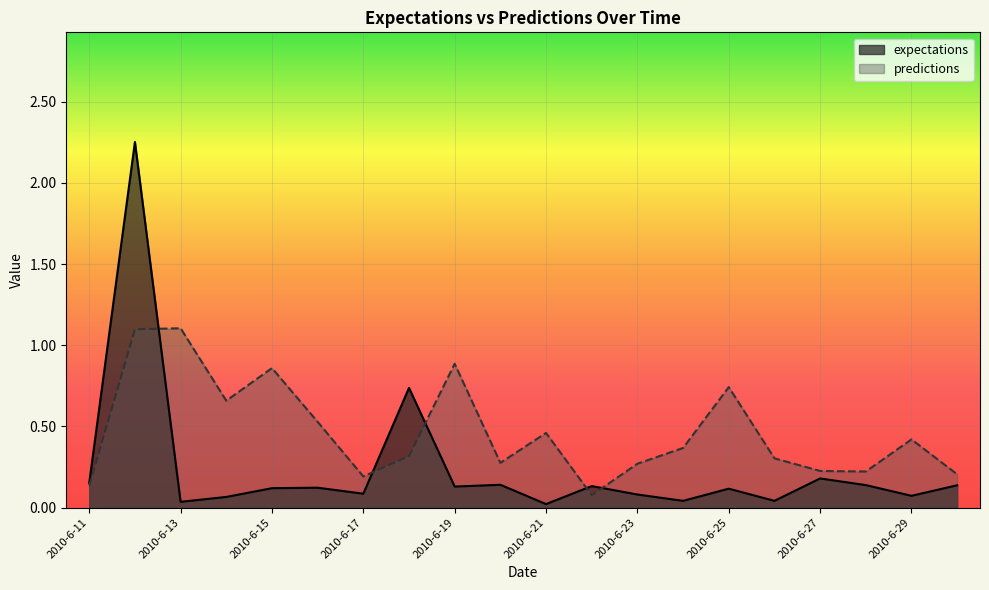

Where do predictions and expectations first cross each other?

2010-6-12 and 2010-6-13